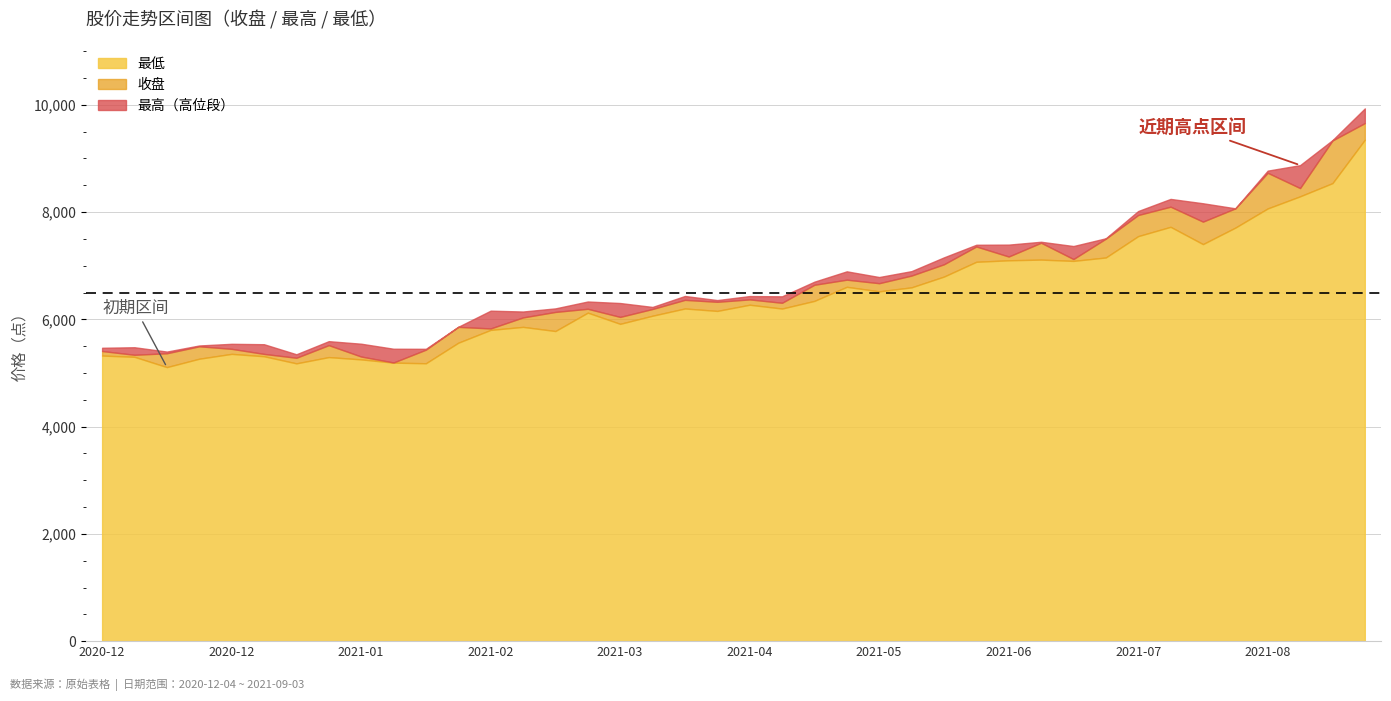

Which category has the lowest value across all series?

2020-12-18